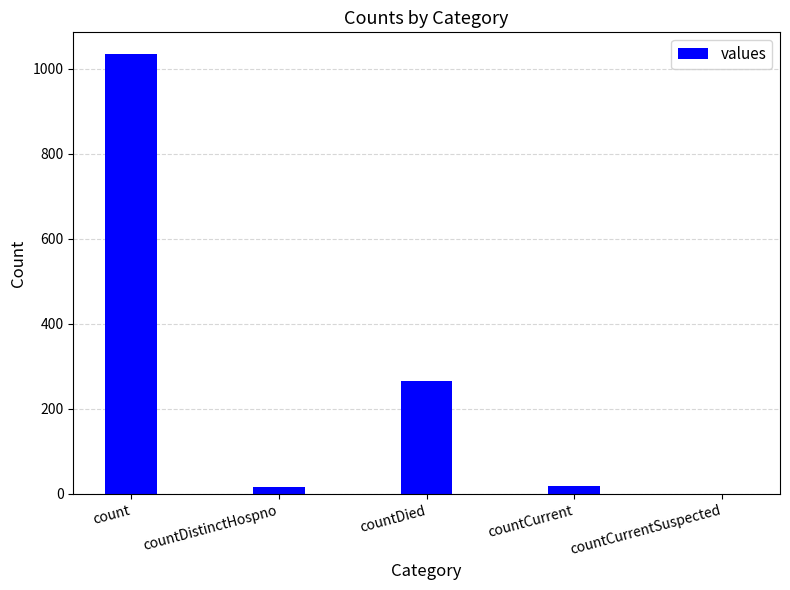

At which label is the value closest to 517?

countDied